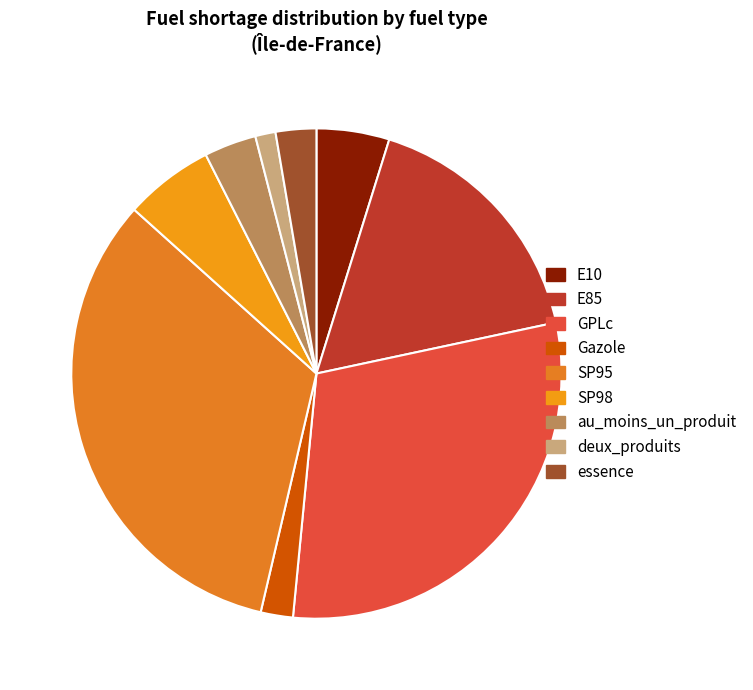

Is it true that deux_produits is 11% of the pie?

False